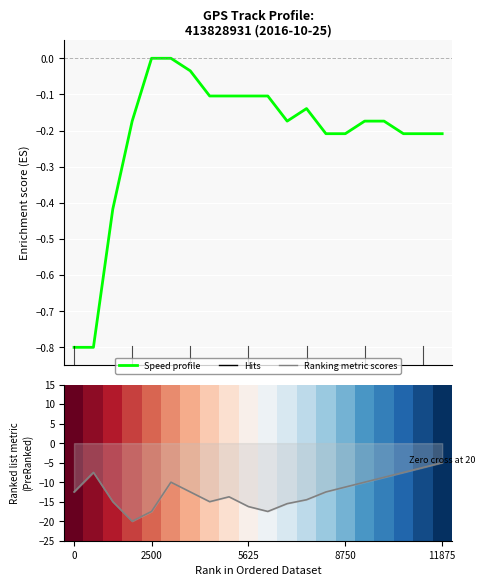

What is the label of the 13th point from the right?

7